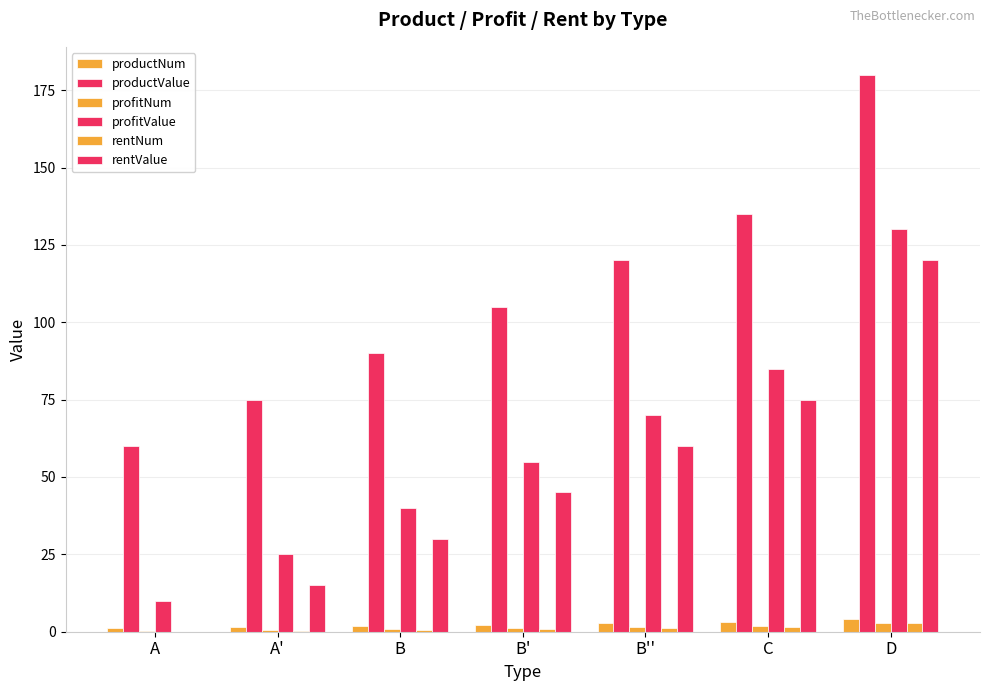

Count the number of data series in this chart.

6